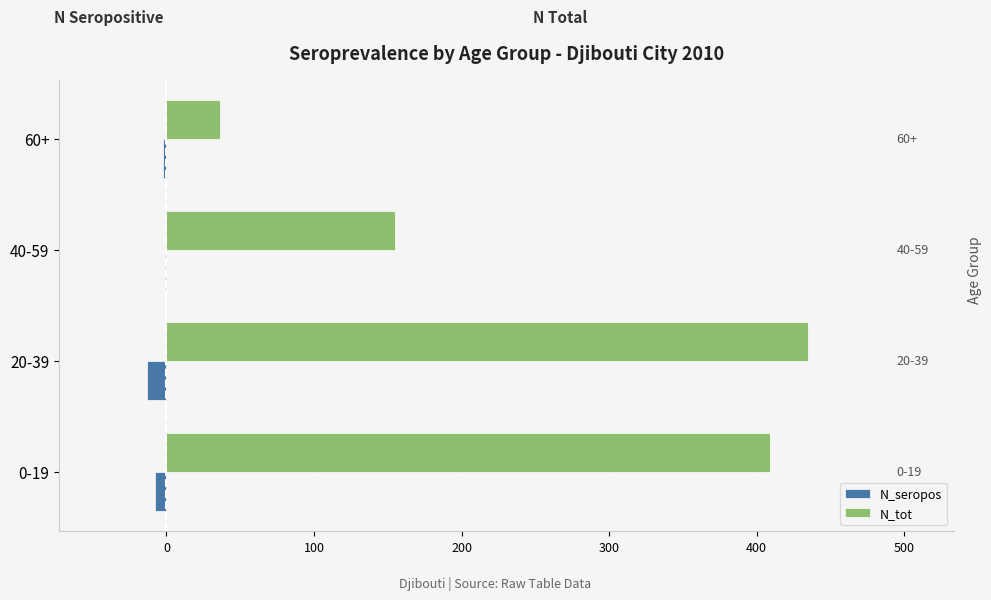

At which label is N_tot closest to 235?

40-59